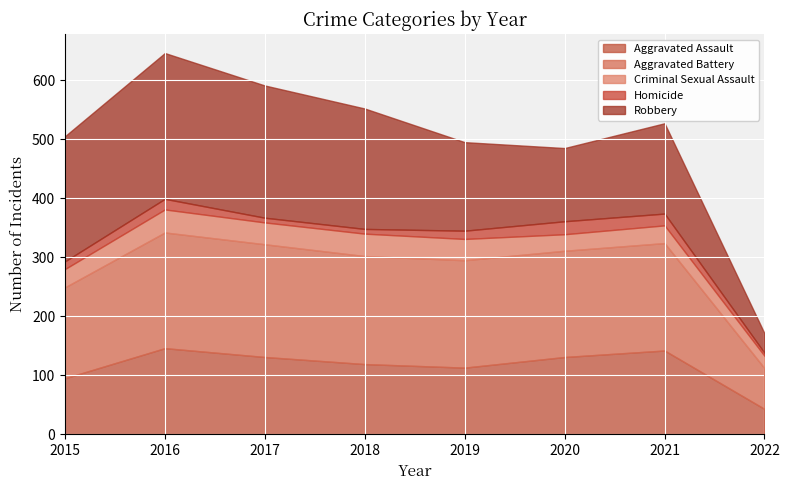

Reading left to right, transcribe all the data shown in this chart.

Aggravated Assault: 95	146	131	119	113	131	142	43
Aggravated Battery: 154	196	191	183	182	180	182	69
Criminal Sexual Assault: 31	39	37	38	36	28	30	21
Homicide: 13	18	8	8	14	22	20	5
Robbery: 212	247	224	204	150	124	153	33